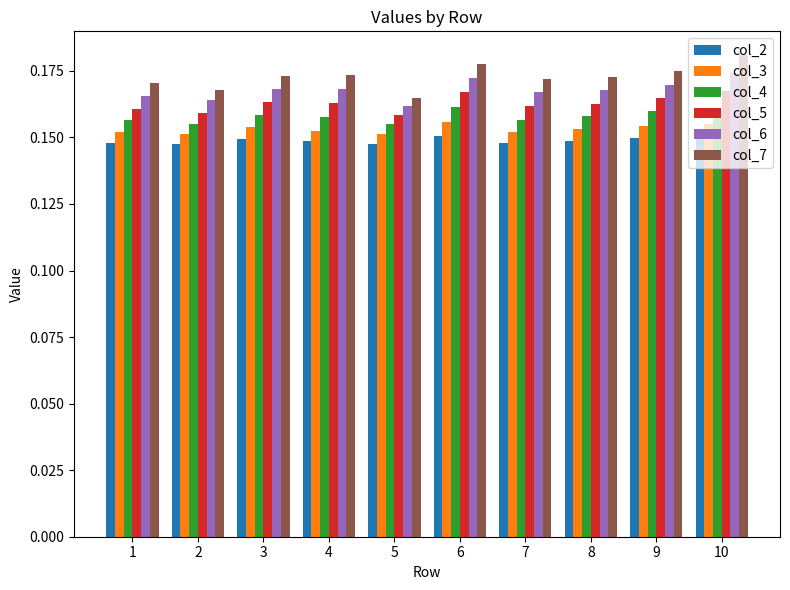

What is the total value across all series at 5?

0.9